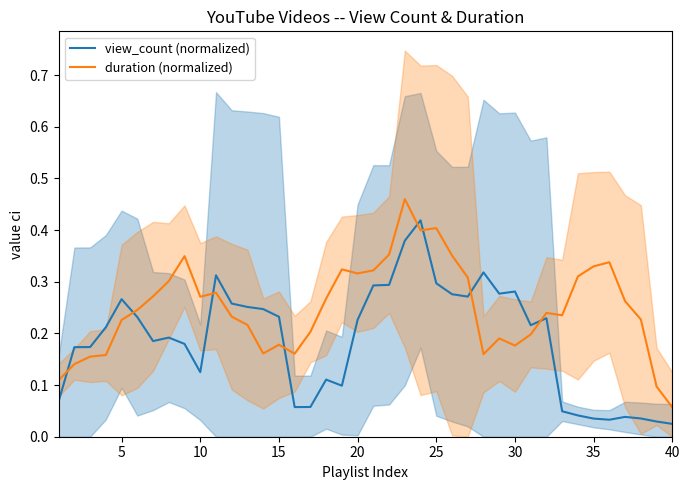

After their last crossing, which series has the higher values: duration (normalized) or view_count (normalized)?

duration (normalized)